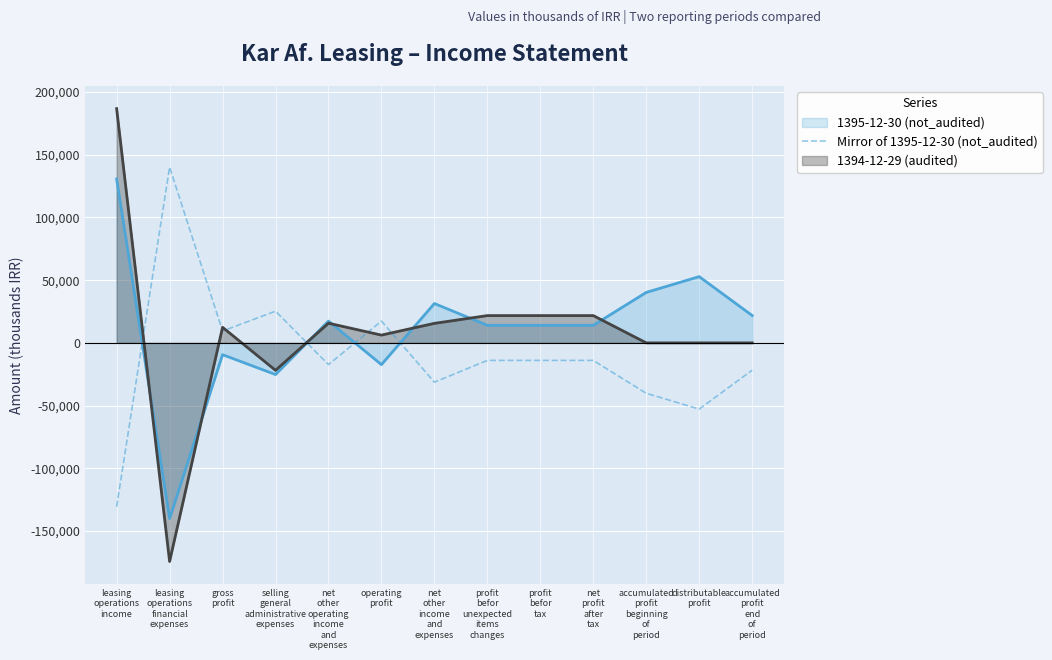

How many interior local valleys (lower than both neighbors) does the data have?

4